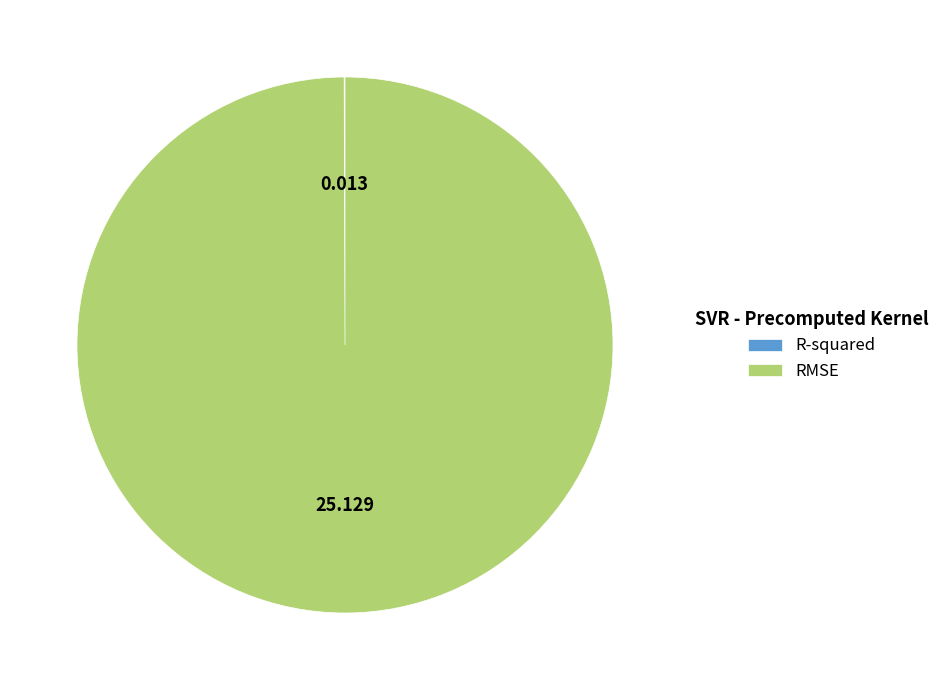

Which category accounts for the majority?

RMSE